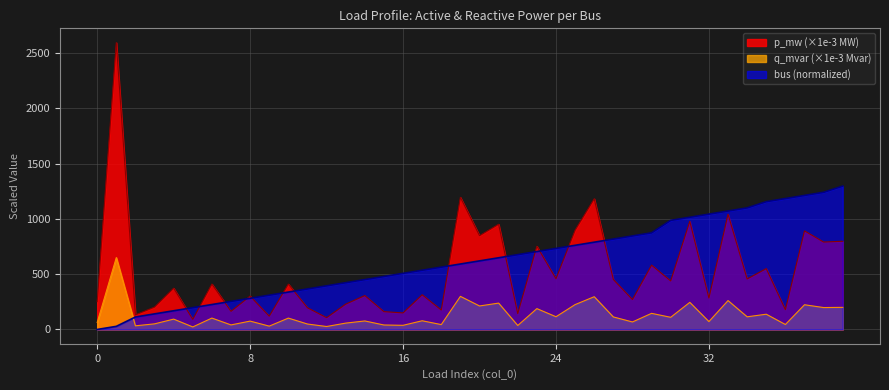

What is the difference between the maximum and second lowest values in the p_mw series?

2486.6